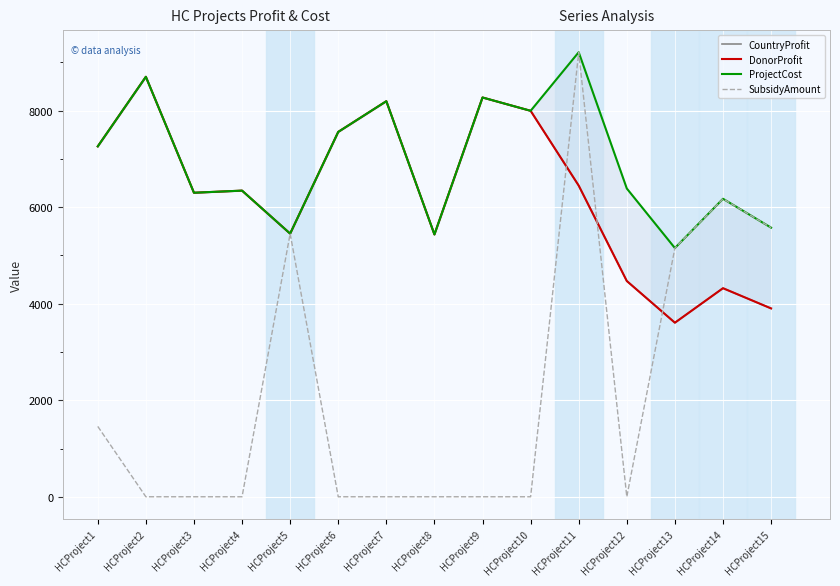

Between which two adjacent categories do CountryProfit and SubsidyAmount first intersect?

HCProject10 and HCProject11